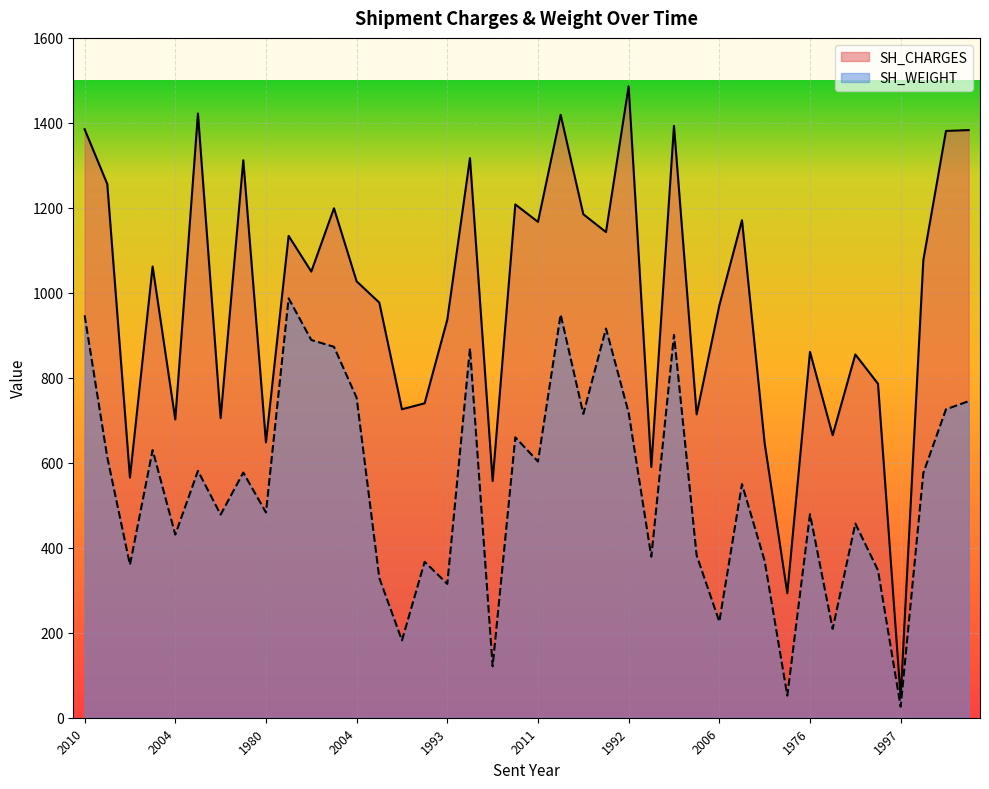

What is the approximate value of SH_WEIGHT at 2004, to the nearest 10?

430